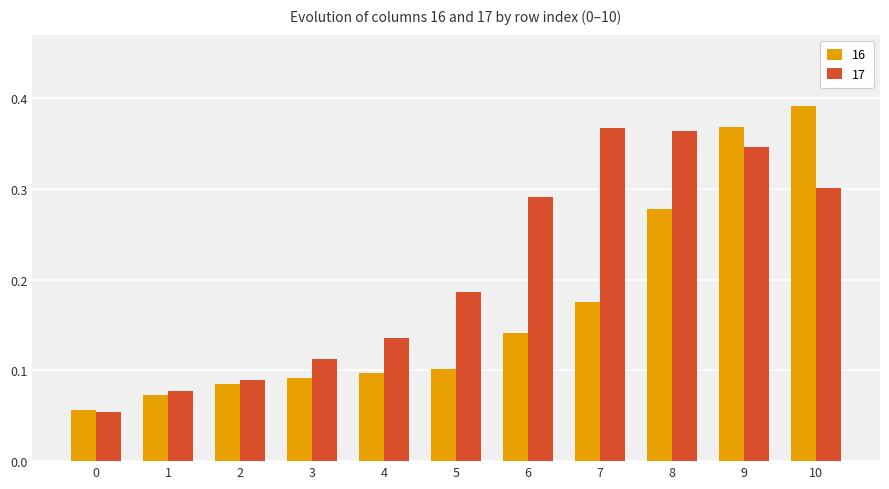

What is the sum of the 17 values at 6 and 9?

0.6